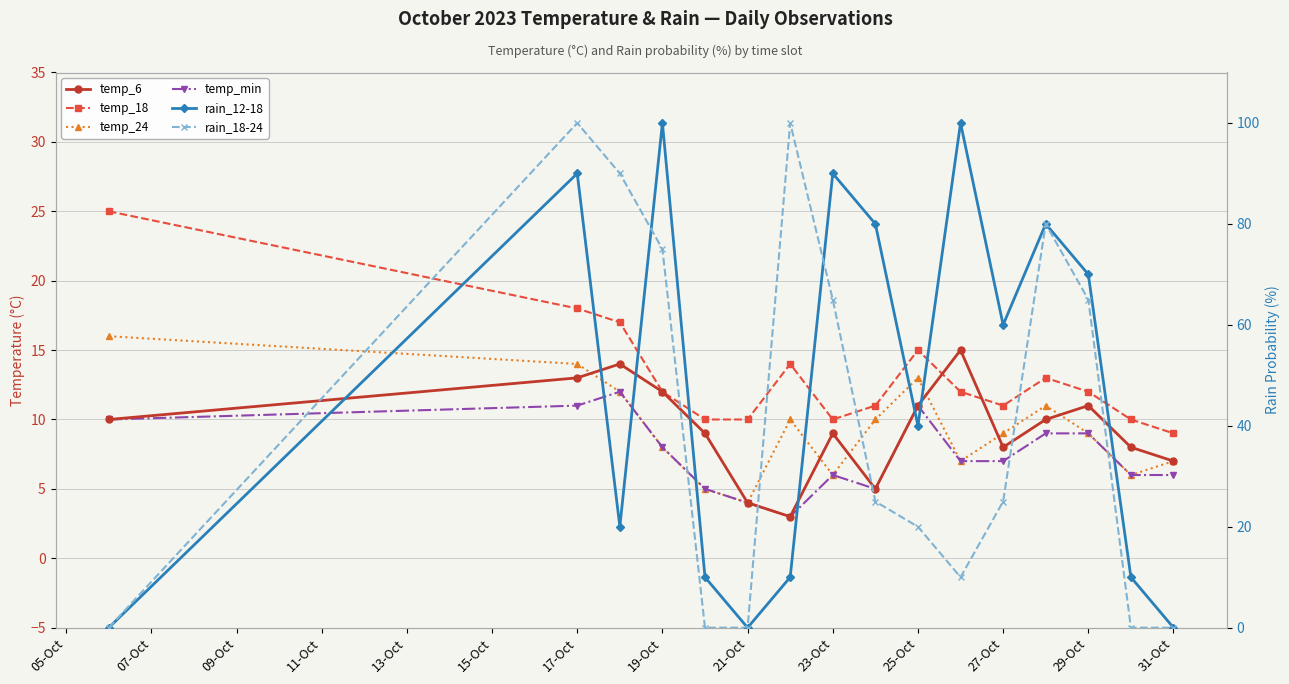

How many interior local valleys does the temp_min series have?

2